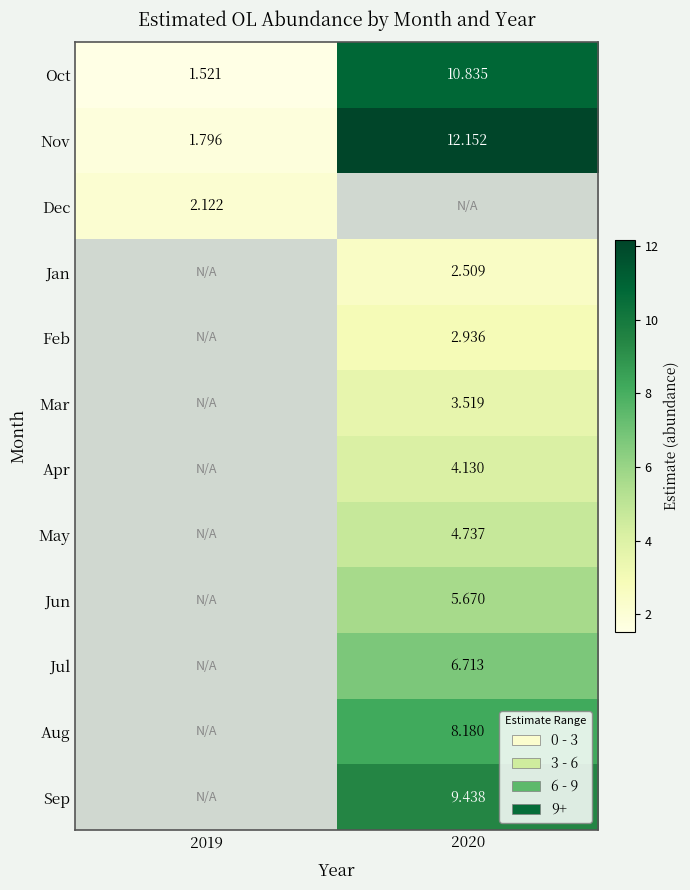

Which label corresponds to the largest value in the chart?

2020